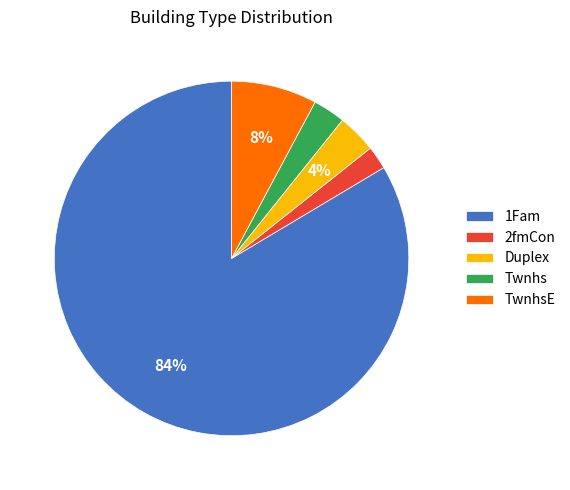

To the nearest percent, what is the average slice percentage?

20%